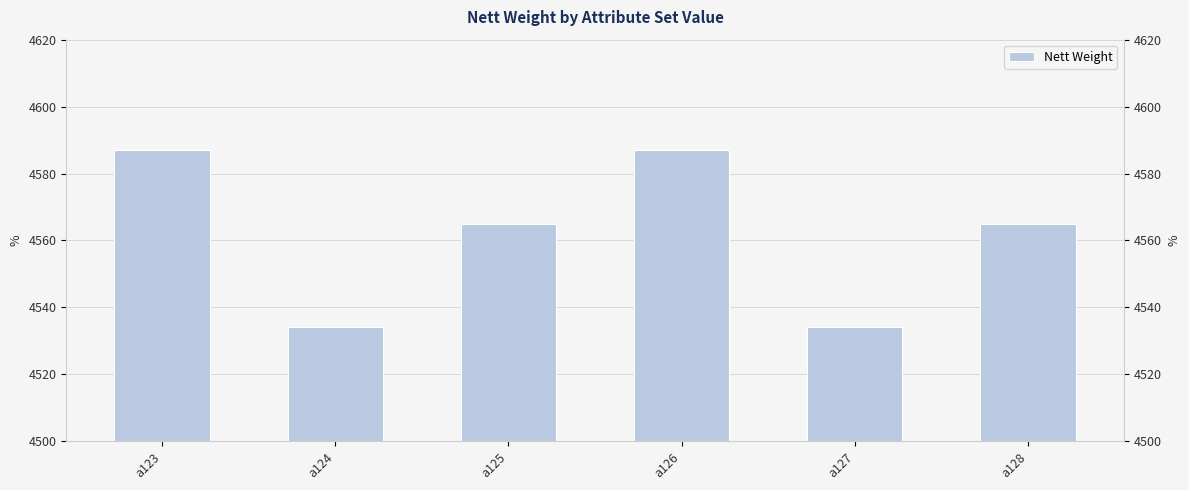

How many data points does each series have?

6